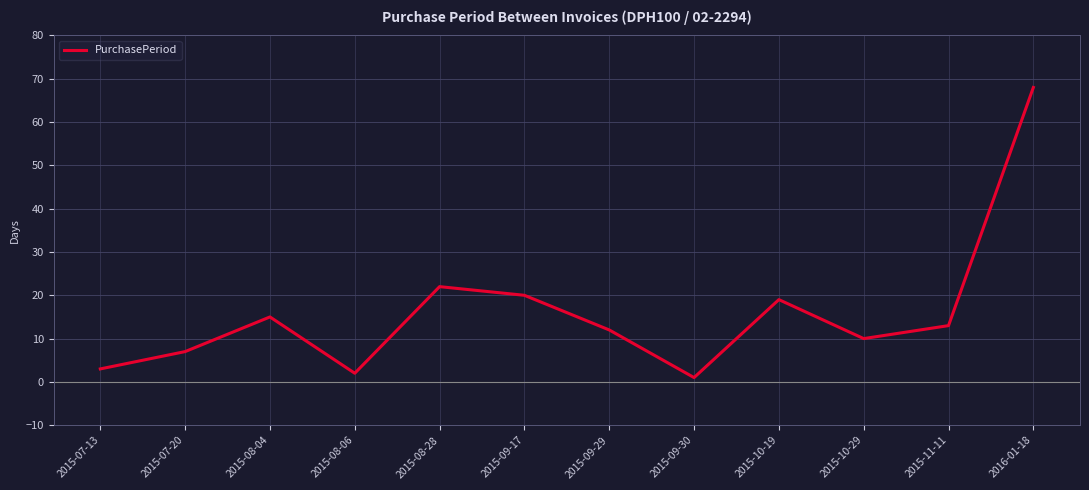

What position from the left is 2015-10-29?

10